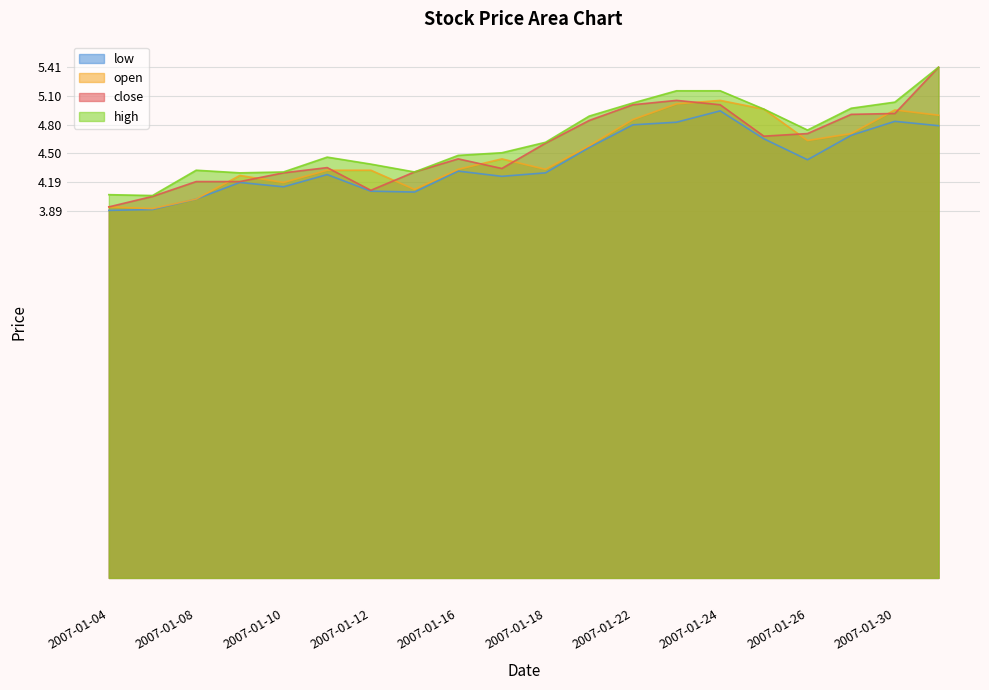

Between 2007-01-08 and 2007-01-15, which series saw the biggest shift?

close